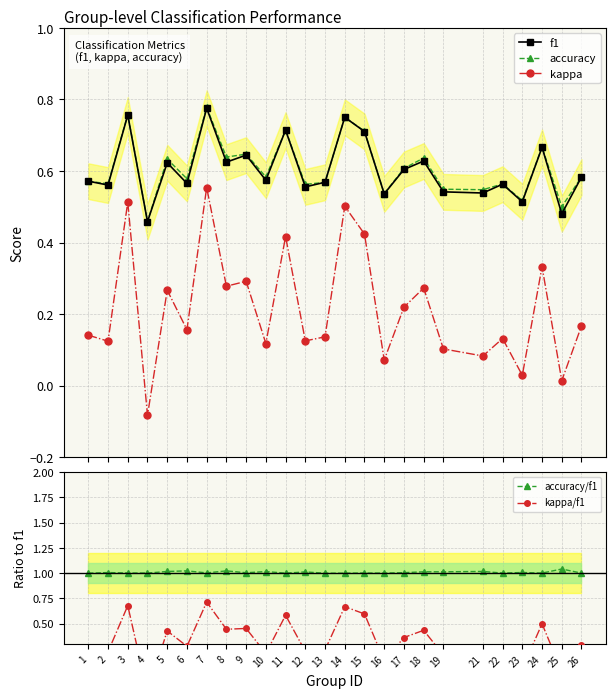

True or false: accuracy/f1 and kappa cross at least once.

False